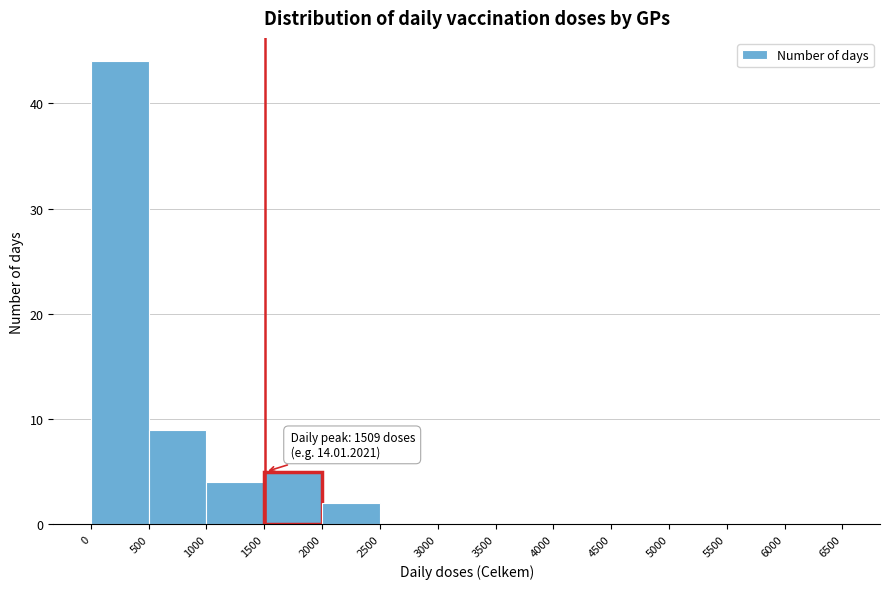

Over which range of the x-axis is the bar tallest?

0 to 500